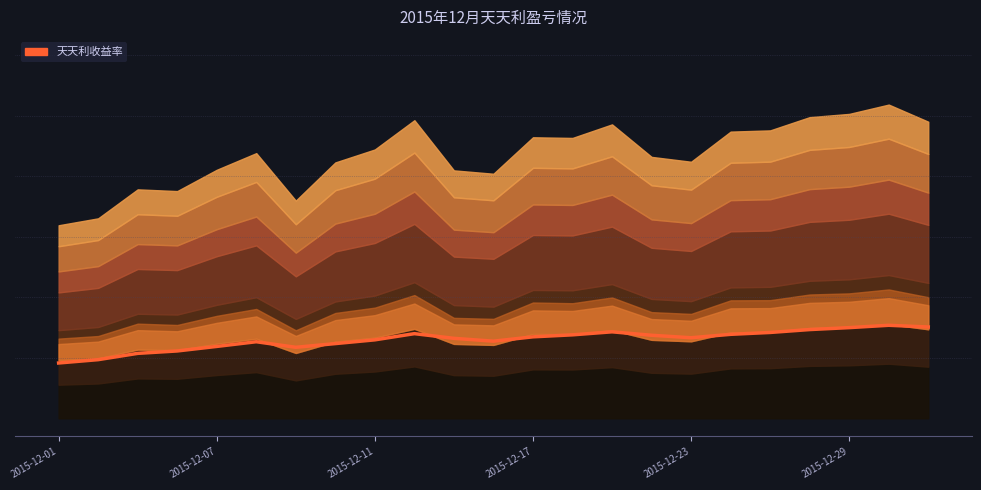

True or false: the data shows 0.1 at 7.

True